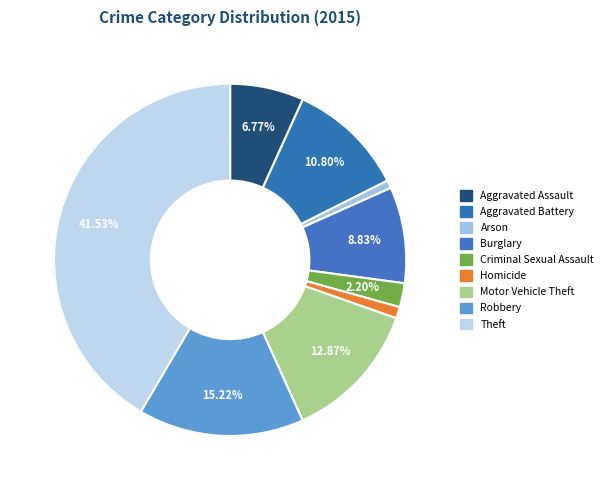

Count the number of slices in the pie.

9